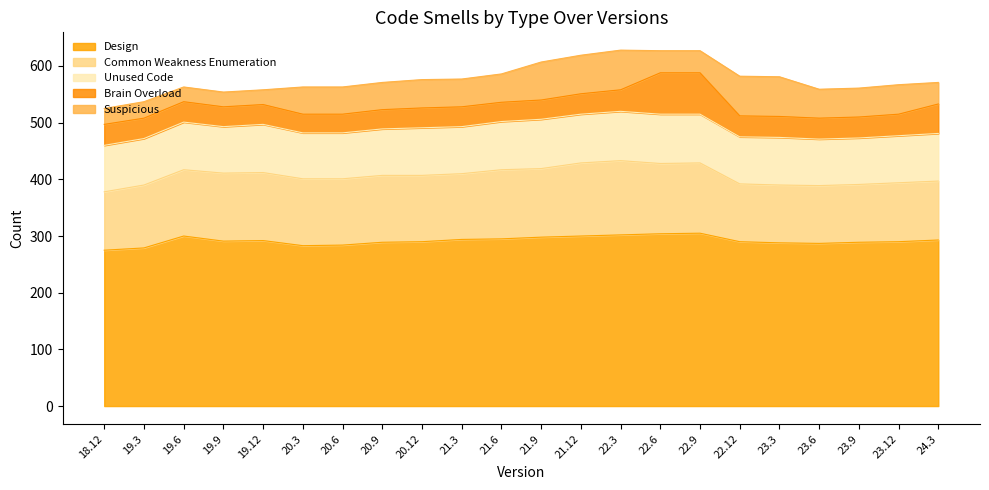

Reading left to right, extract all data points from this chart.

Design: 18.12=275	19.3=279	19.6=300	19.9=291	19.12=292	20.3=283	20.6=284	20.9=289	20.12=290	21.3=294	21.6=295	21.9=298	21.12=300	22.3=302	22.6=304	22.9=305	22.12=290	23.3=288	23.6=287	23.9=289	23.12=290	24.3=293
Common Weakness Enumeration: 18.12=103	19.3=111	19.6=117	19.9=120	19.12=120	20.3=118	20.6=117	20.9=118	20.12=117	21.3=116	21.6=122	21.9=121	21.12=129	22.3=131	22.6=124	22.9=124	22.12=102	23.3=102	23.6=102	23.9=102	23.12=104	24.3=104
Unused Code: 18.12=82	19.3=82	19.6=84	19.9=82	19.12=85	20.3=81	20.6=81	20.9=82	20.12=84	21.3=83	21.6=85	21.9=87	21.12=86	22.3=87	22.6=87	22.9=86	22.12=83	23.3=84	23.6=82	23.9=82	23.12=83	24.3=84
Brain Overload: 18.12=37	19.3=36	19.6=36	19.9=35	19.12=35	20.3=33	20.6=33	20.9=34	20.12=35	21.3=35	21.6=34	21.9=34	21.12=36	22.3=38	22.6=73	22.9=73	22.12=37	23.3=37	23.6=37	23.9=37	23.12=38	24.3=52
Suspicious: 18.12=28	19.3=29	19.6=26	19.9=26	19.12=26	20.3=48	20.6=48	20.9=48	20.12=50	21.3=49	21.6=50	21.9=67	21.12=68	22.3=70	22.6=39	22.9=39	22.12=70	23.3=70	23.6=51	23.9=51	23.12=52	24.3=38